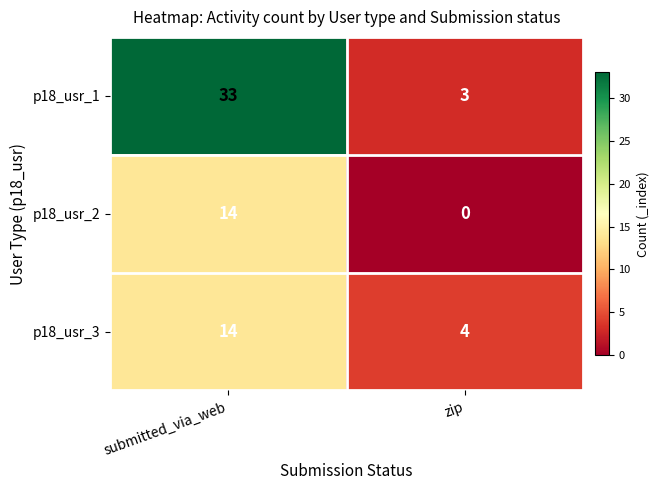

What is the difference between the p18_usr_2 values at zip and submitted_via_web?

14